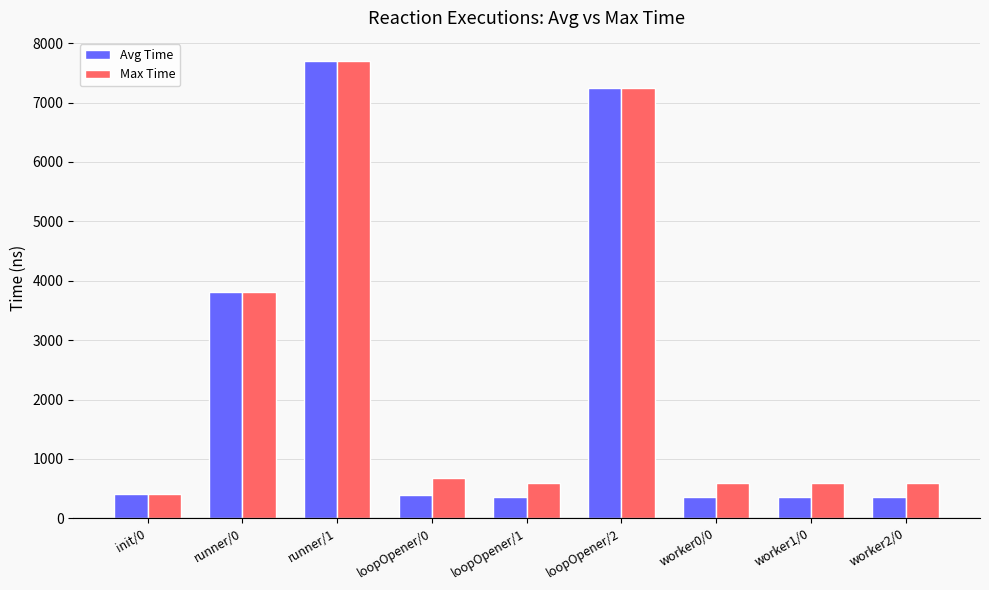

What is the label of the 3rd bar from the left?

runner/1